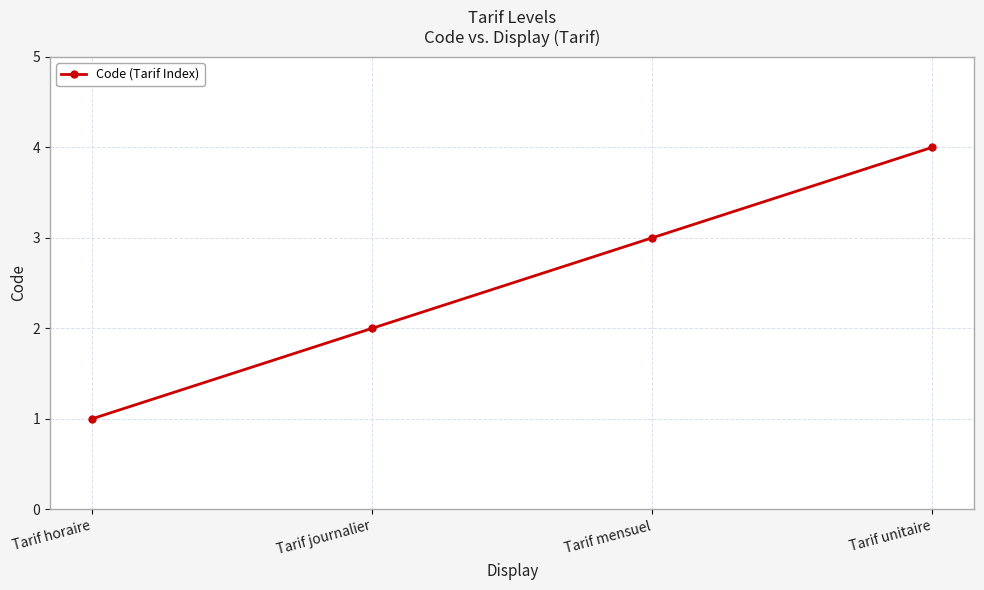

Count the values in the range 2 to 4.

3